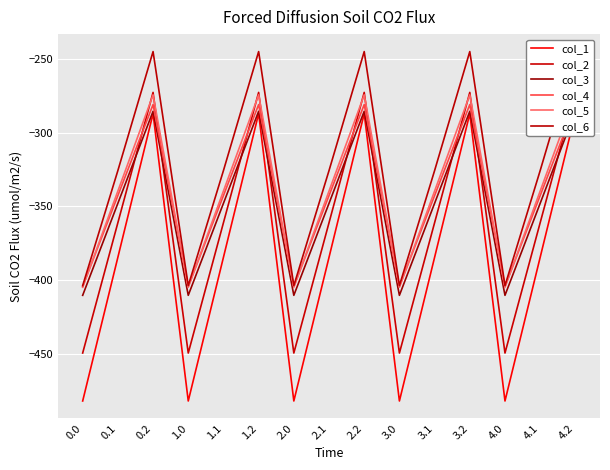

How many values in the col_1 series are below -384?

10